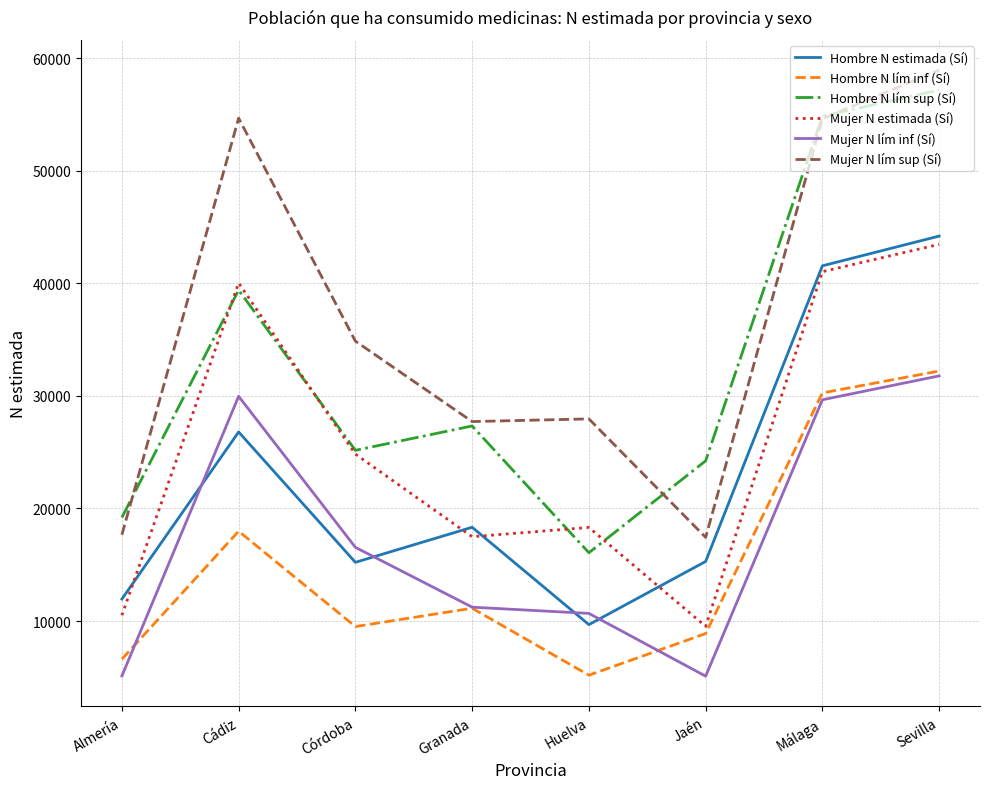

True or false: Hombre N estimada (Sí) and Hombre N lím sup (Sí) cross at least once.

False